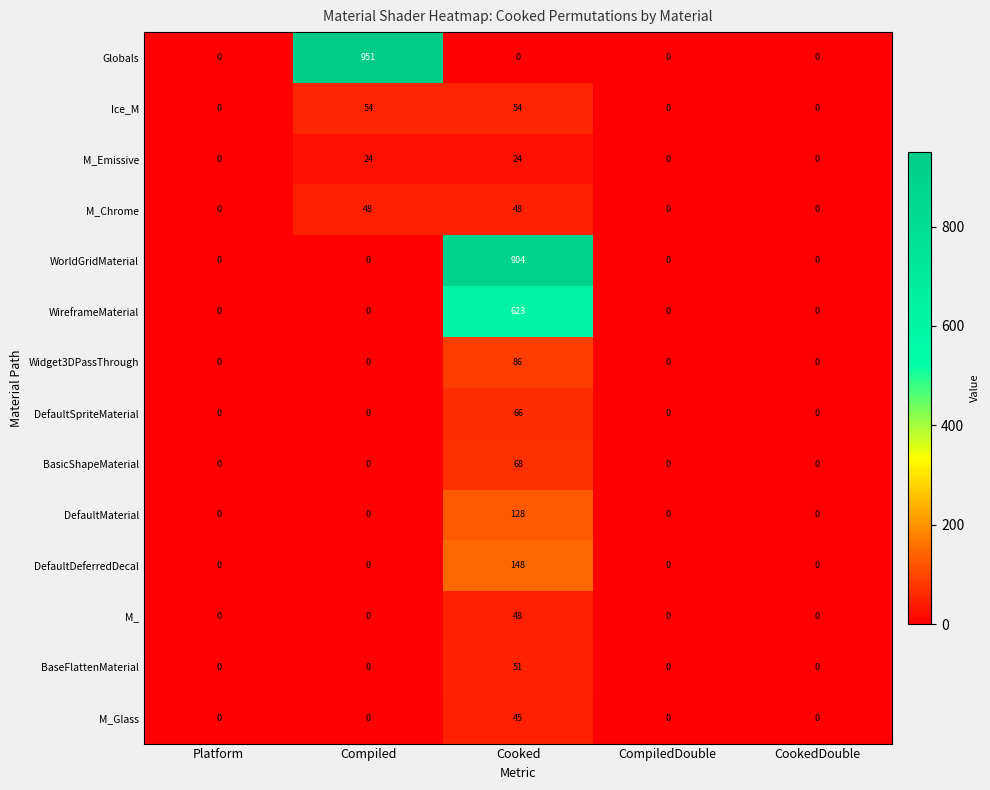

Which series has the largest total across all categories?

Globals